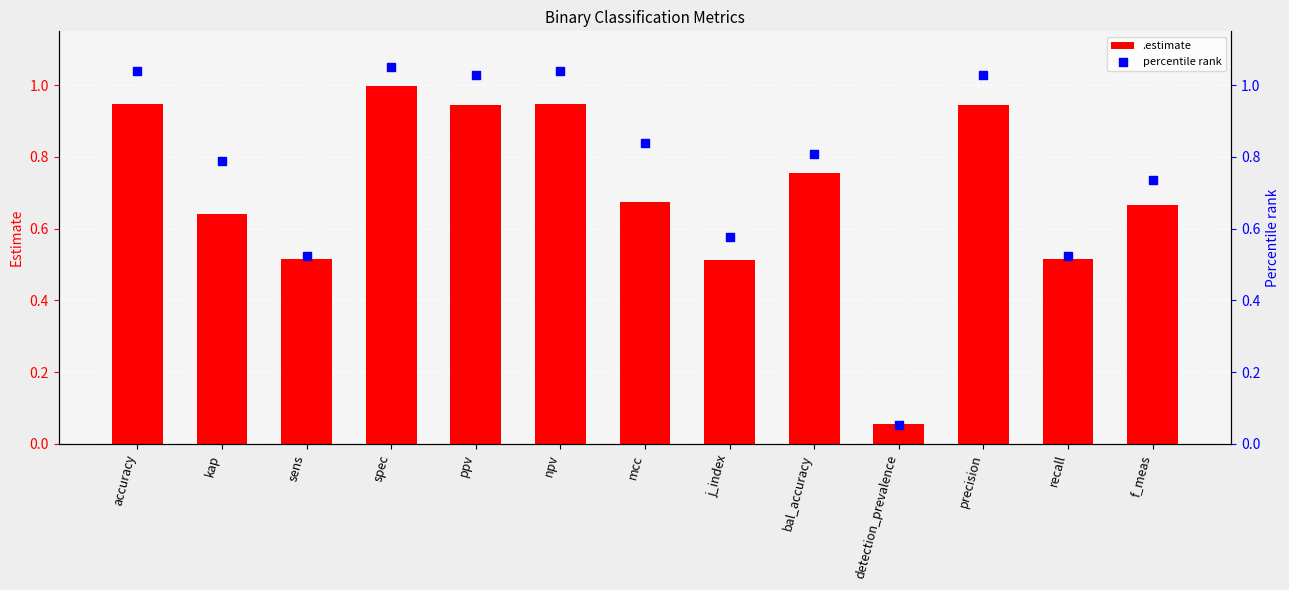

At which category is the sum across all series the highest?

spec